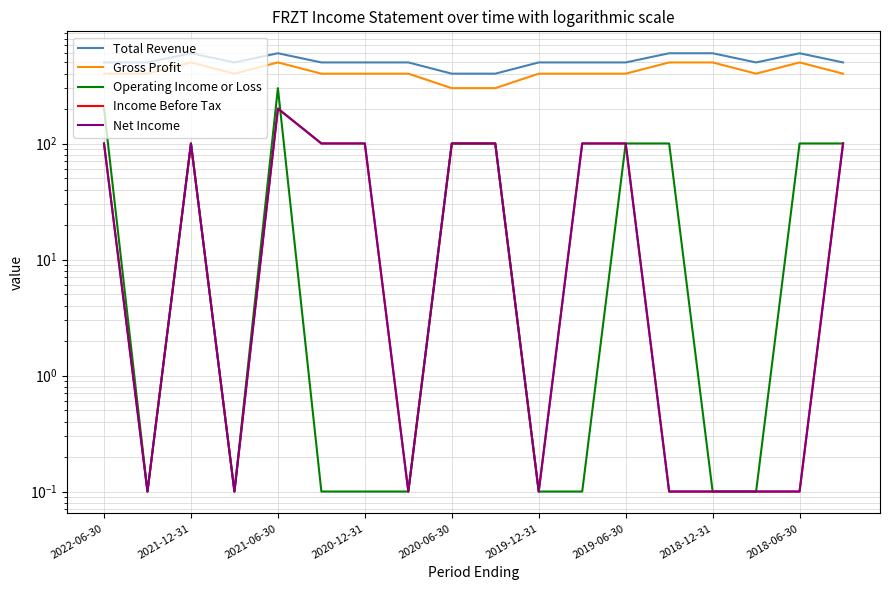

Does the chart display data point markers on the line(s)?

No